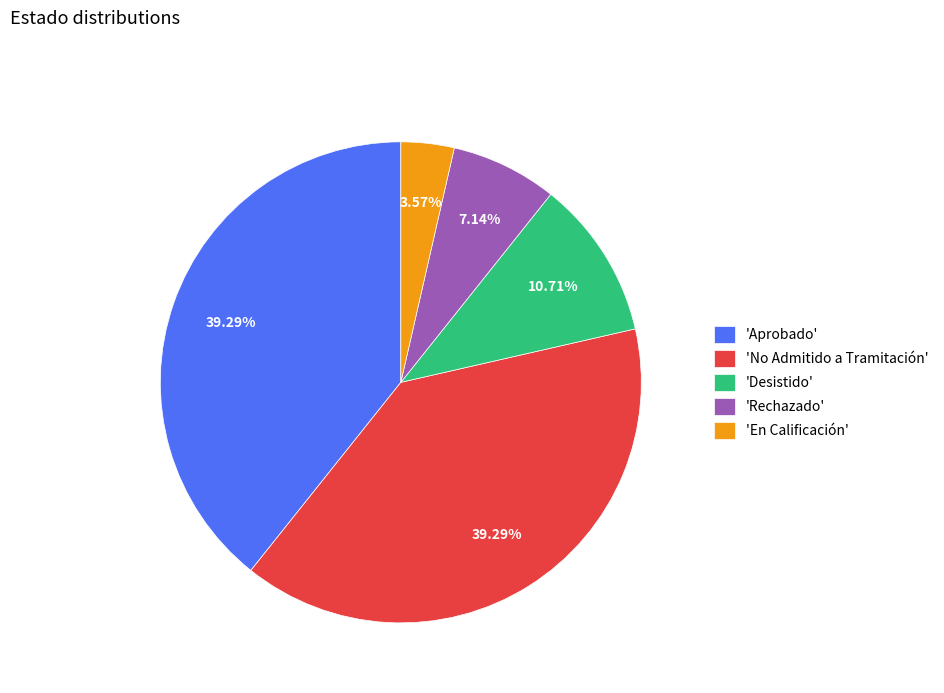

Which has a higher value, 'Desistido' or 'Aprobado'?

'Aprobado'